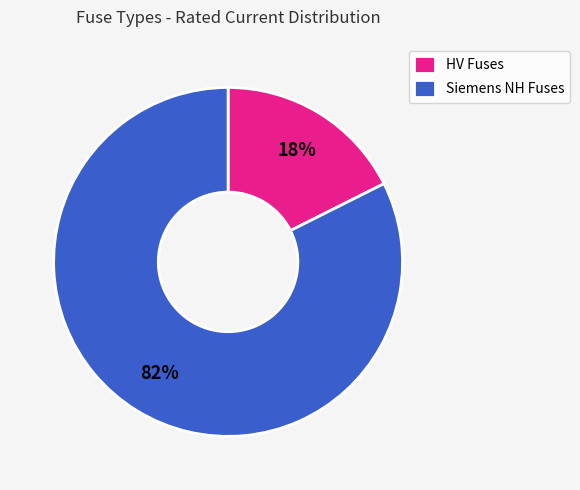

Between HV Fuses and Siemens NH Fuses, which is larger?

Siemens NH Fuses